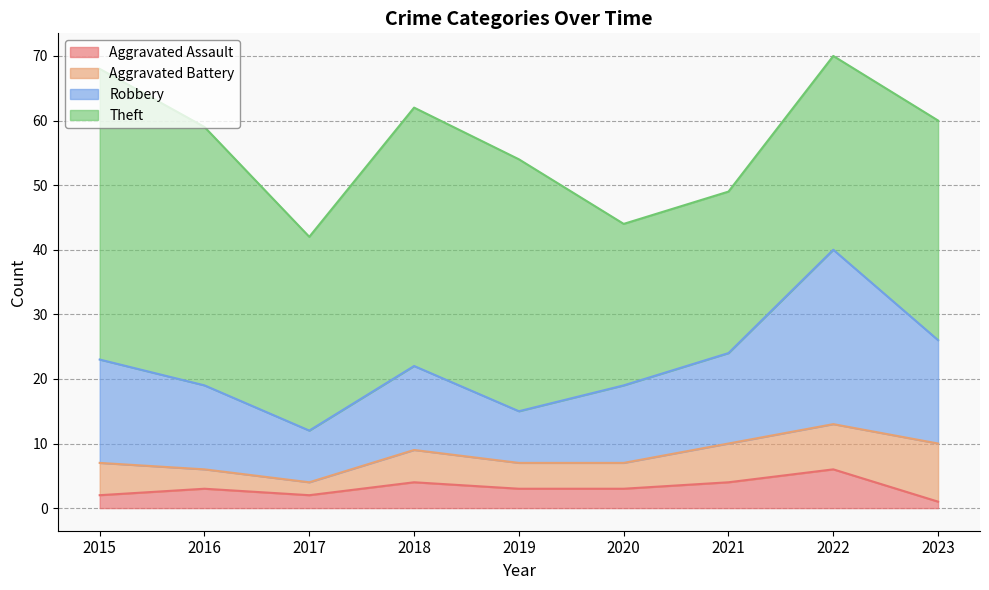

What is the maximum value for Aggravated Assault?

6